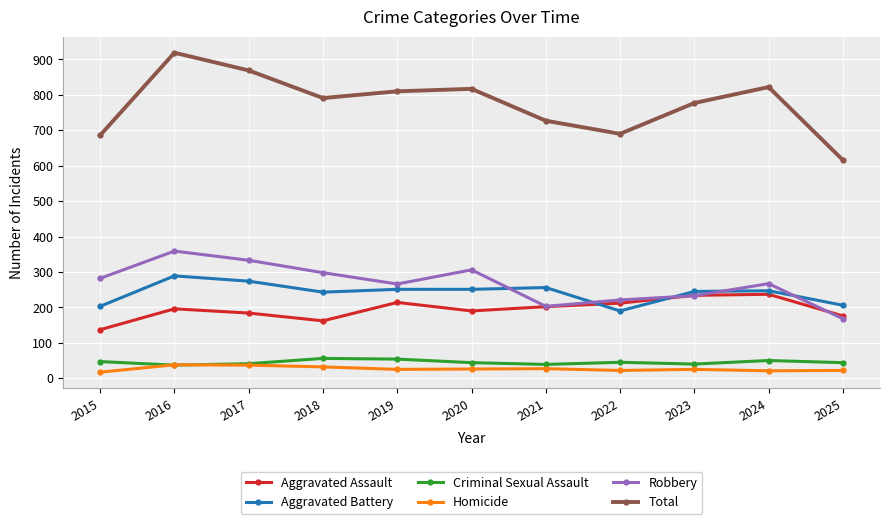

What is the value of the Criminal Sexual Assault point at the 7th from the left?

39